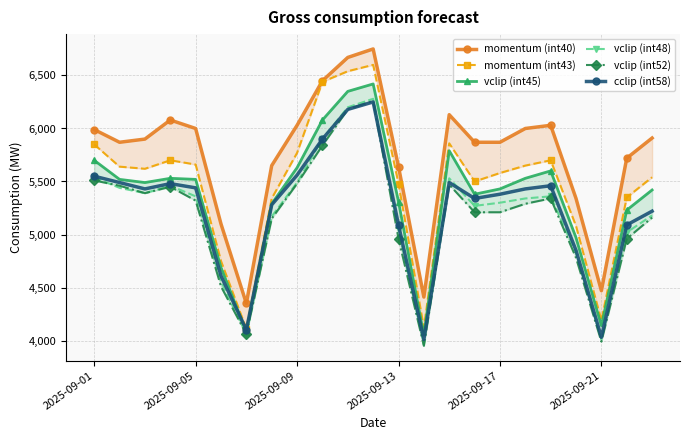

What position from the right is 18?

5